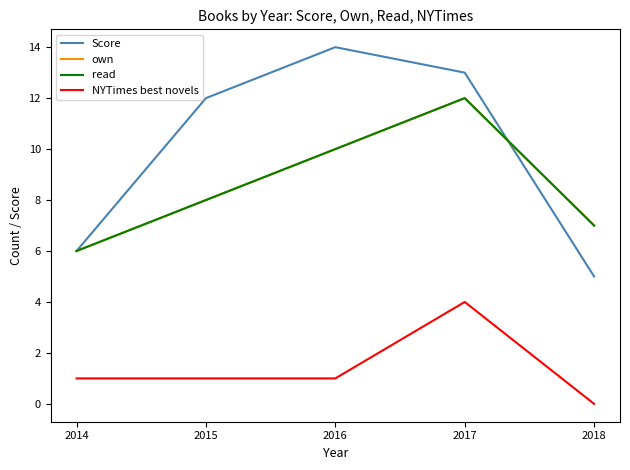

Which series has the largest range (max minus min)?

Score